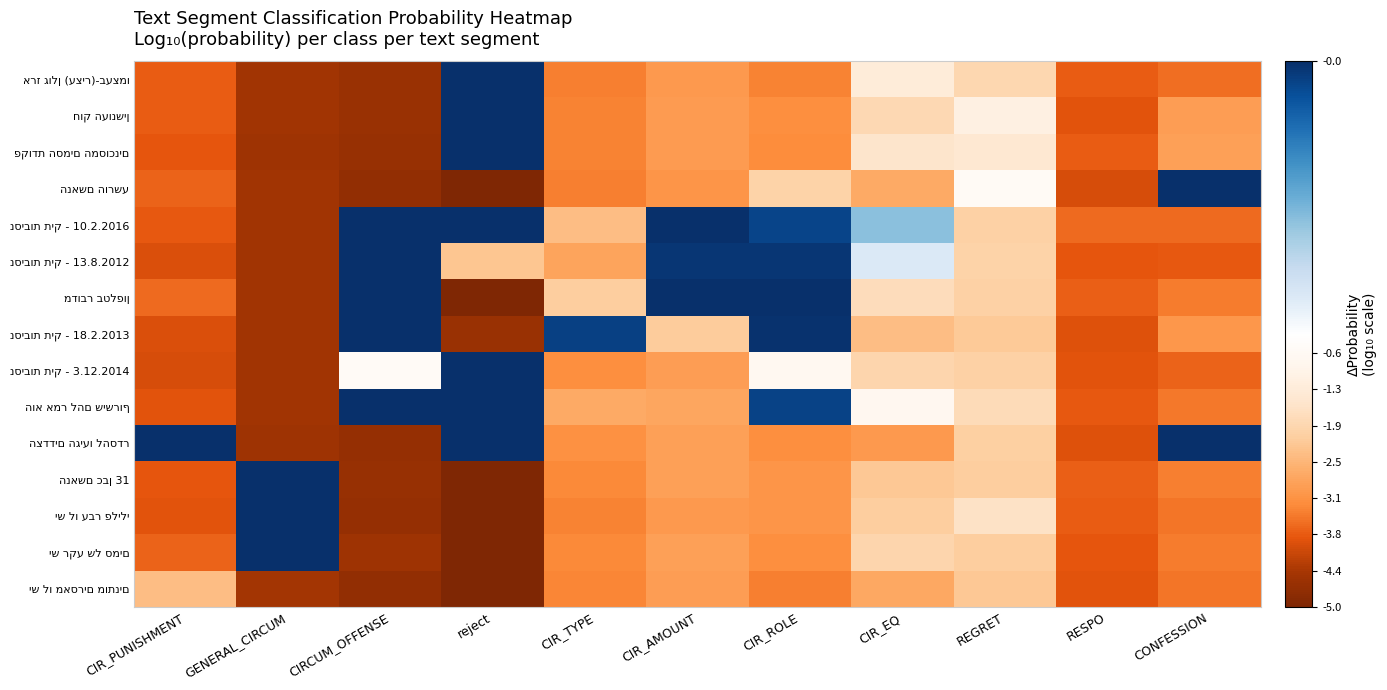

List the series in order of their peak value, lowest first.

יש לו מאסרים מותנים, הנאשם הורשע, מדובר בטלפון, נסיבות תיק - 18.2.2013, נסיבות תיק - 13.8.2012, הצדדים הגיעו להסדר, חוק העונשין, ארז גולן (עציר)-בעצמו, הוא אמר להם שישרוף, נסיבות תיק - 10.2.2016, נסיבות תיק - 3.12.2014, פקודת הסמים המסוכנים, יש רקע של סמים, הנאשם כבן 31, יש לו עבר פלילי